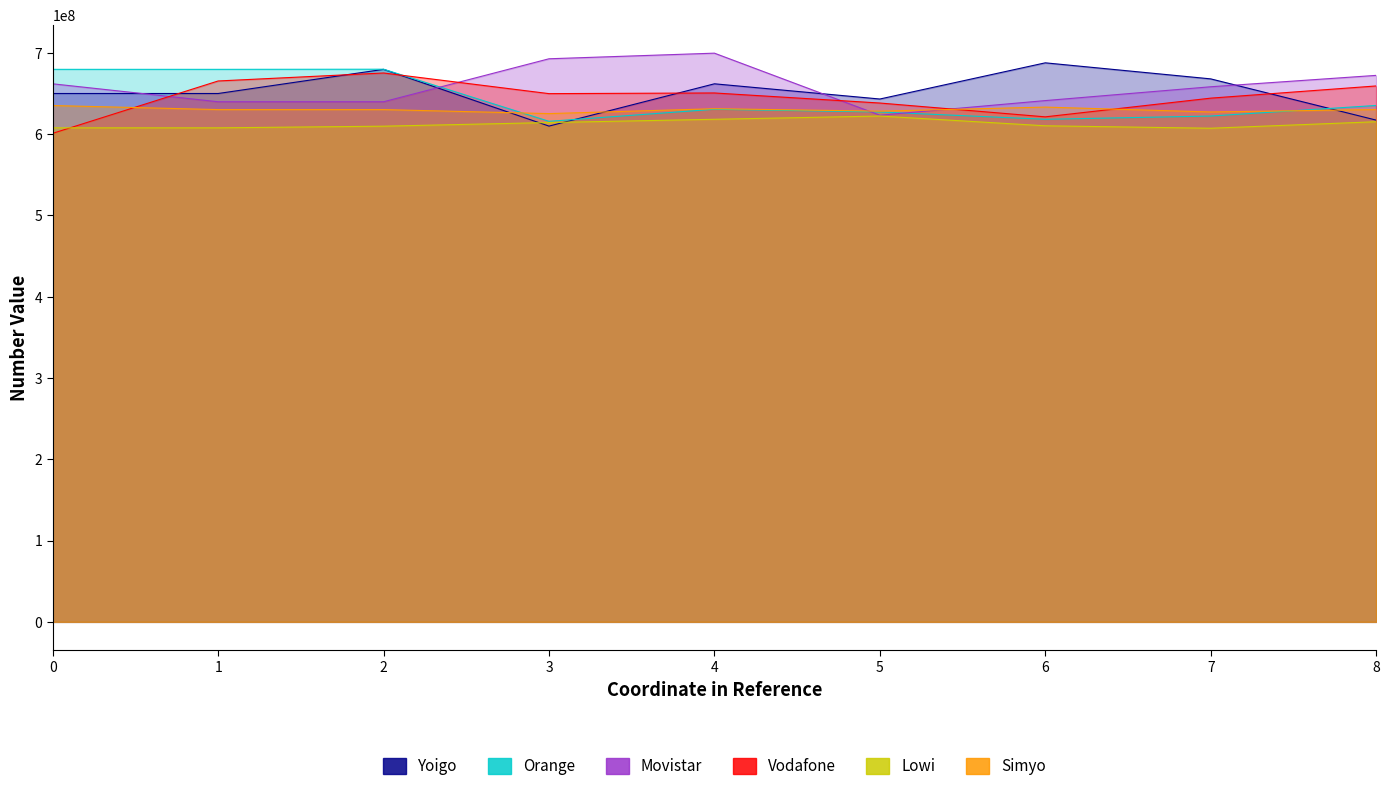

What is the difference between the second highest and second lowest values in the Lowi series?

10517475